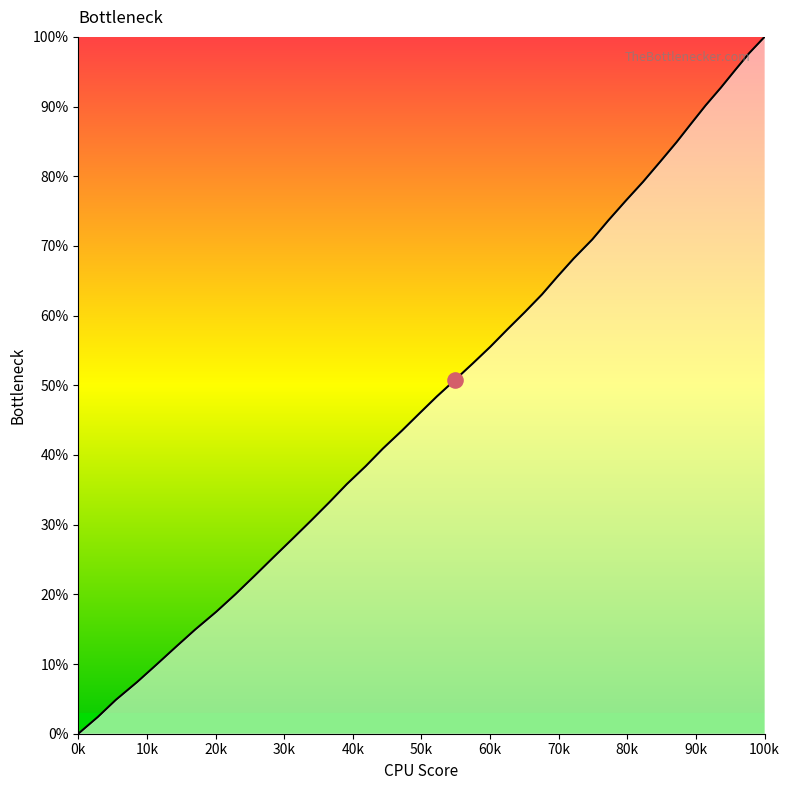

What is the greatest value displayed?

100.0